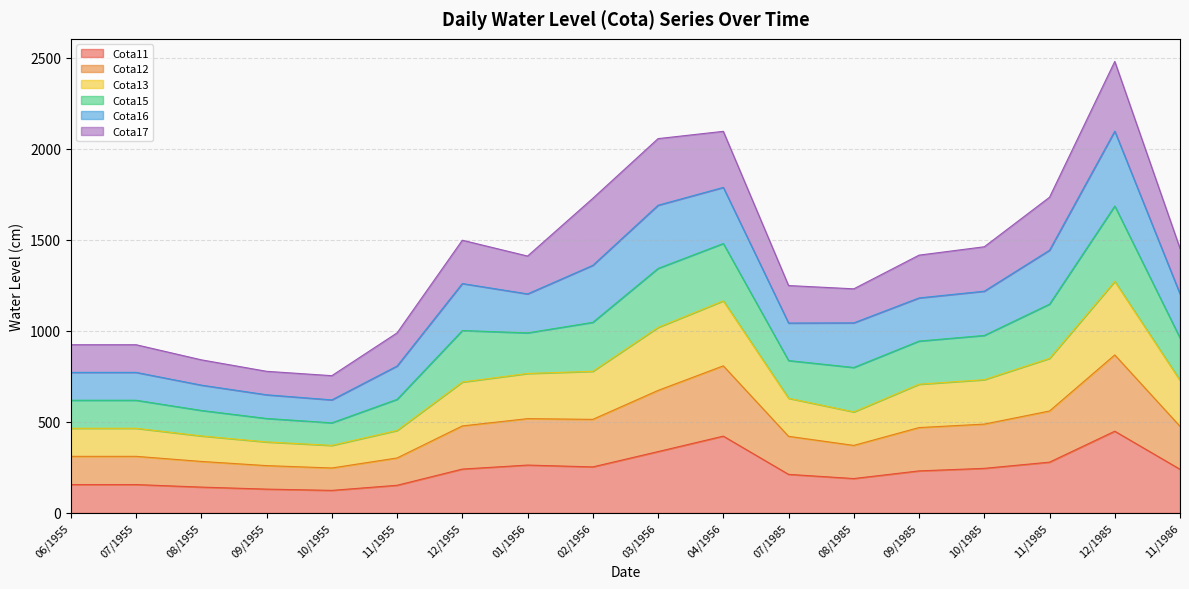

The Cota11 series shows 562 at 04/1956. True or false?

False